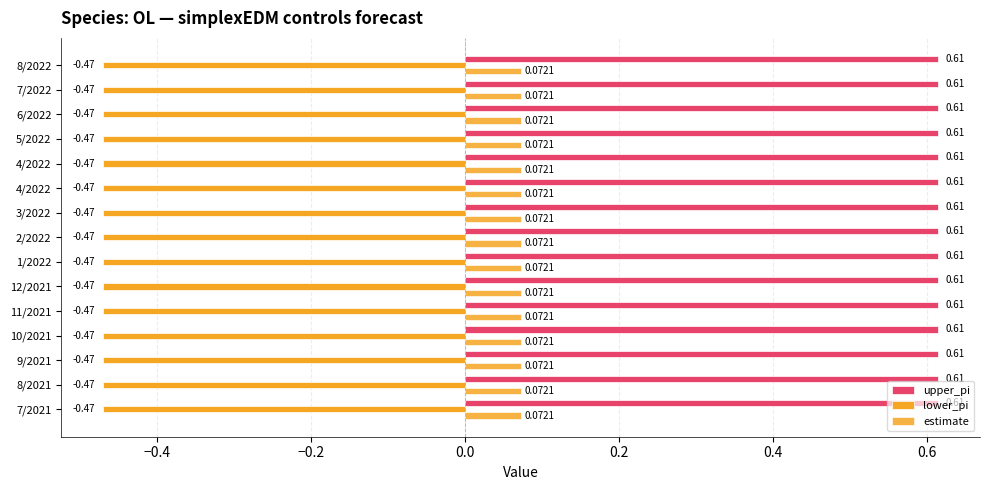

Count the number of data series in this chart.

3